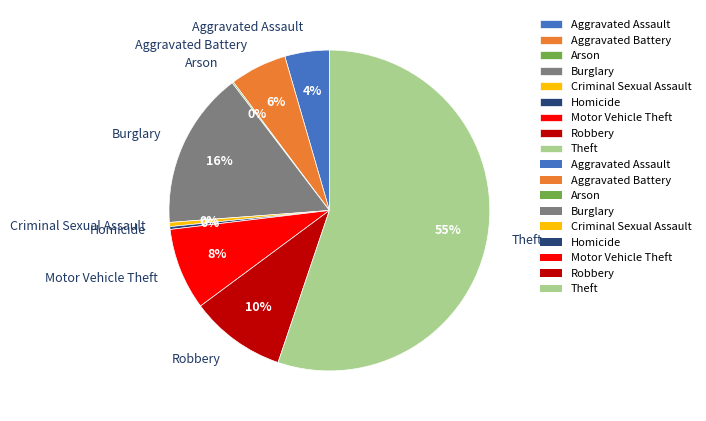

Does Theft account for over 50% of the chart?

Yes